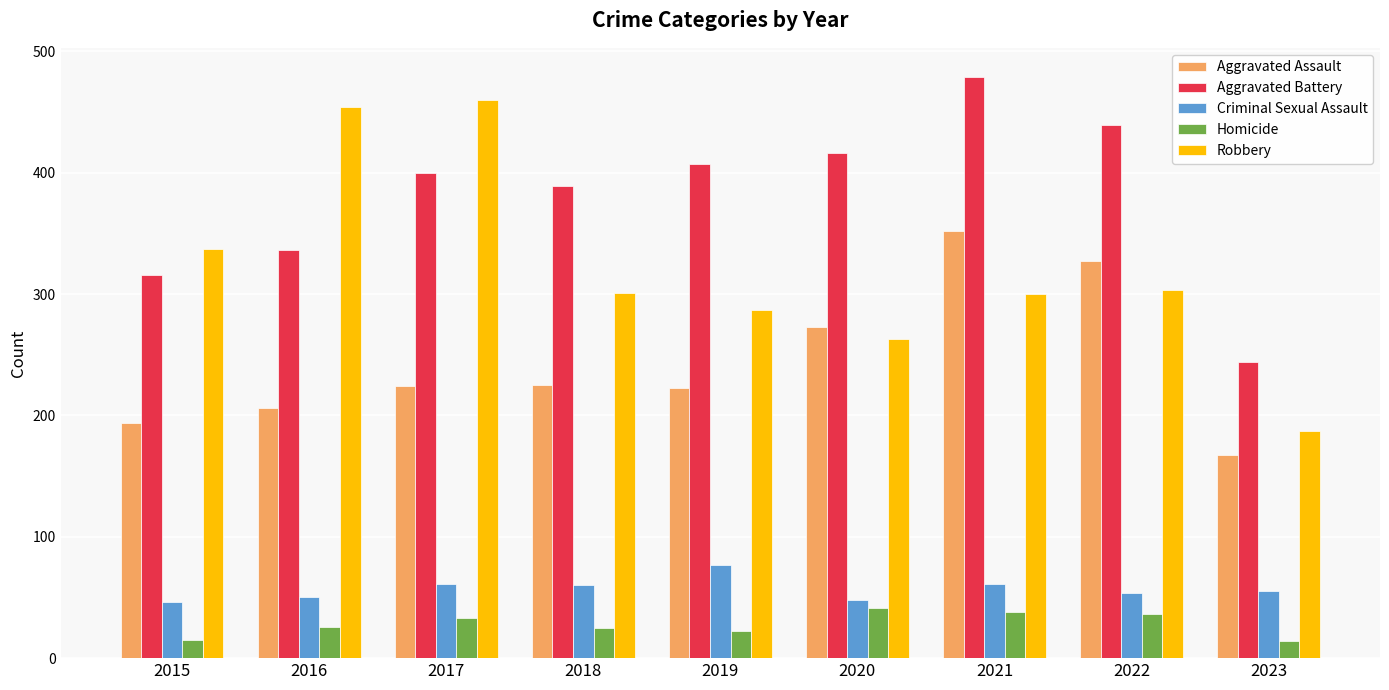

Which series has the largest total across all categories?

Aggravated Battery